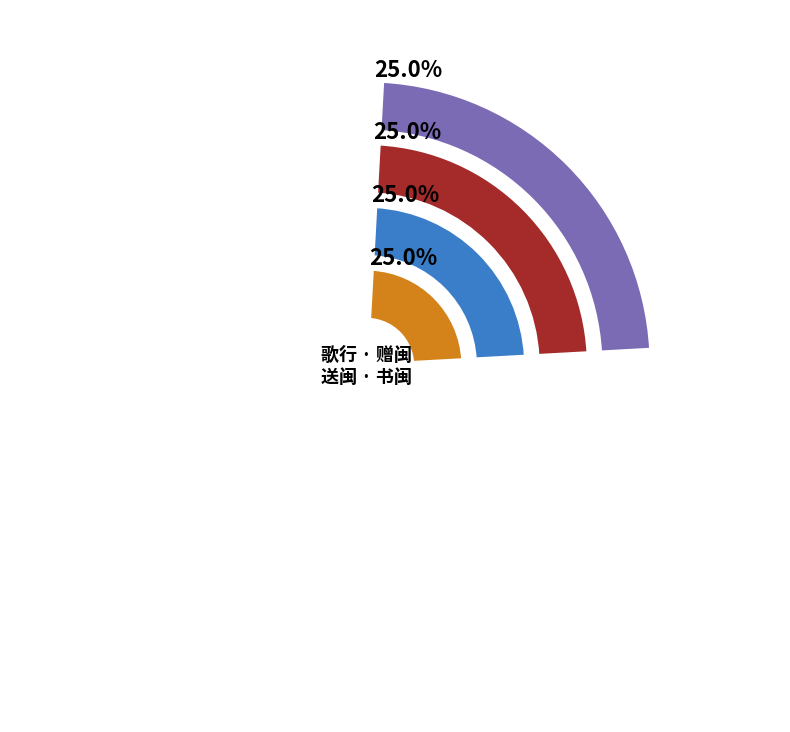

How many segments does this pie chart have?

4